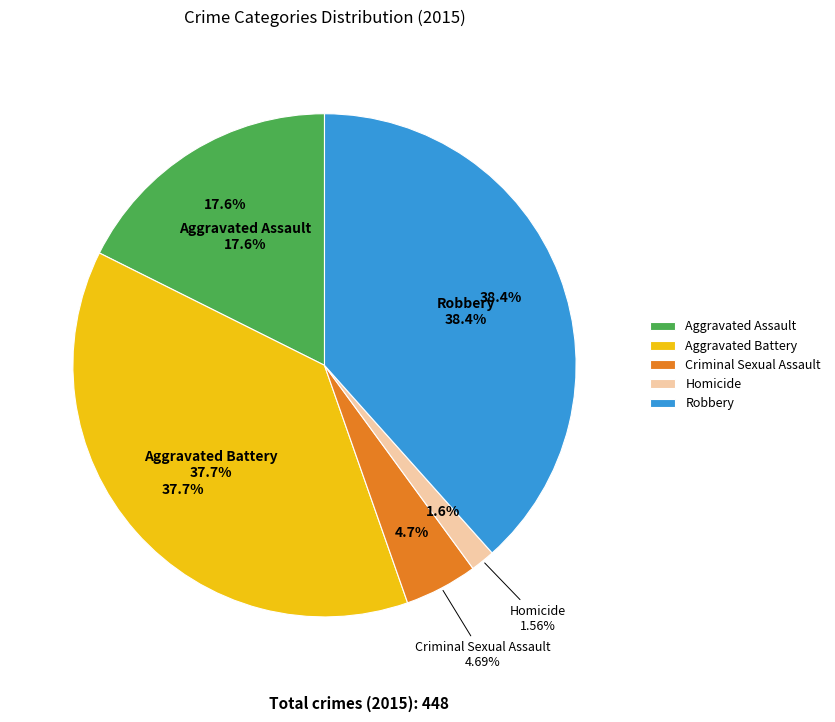

To the nearest percent, what is the combined percentage of Homicide and Aggravated Battery?

39%